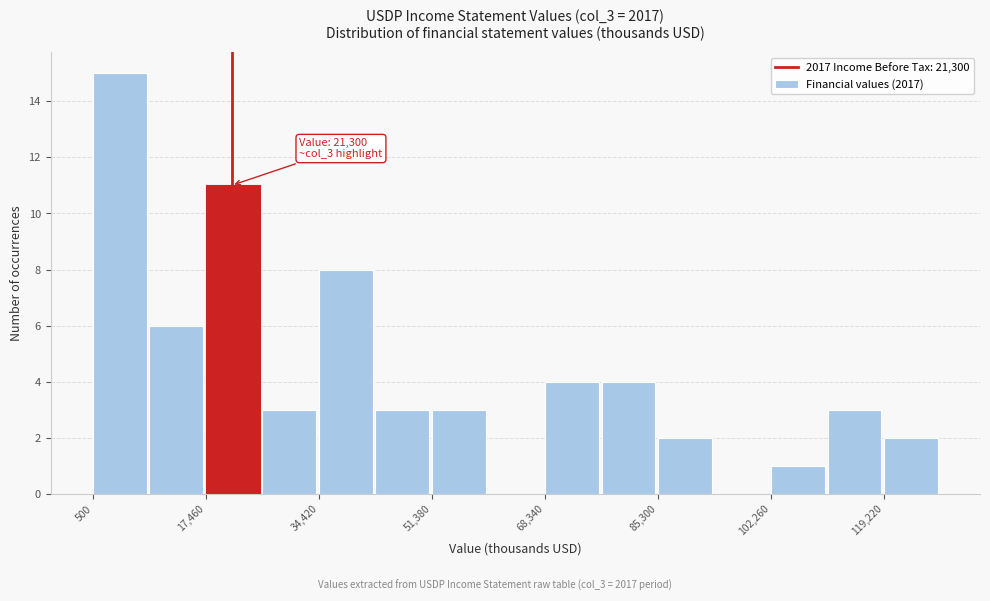

Which range on the x-axis has the tallest bar?

0 to 8000